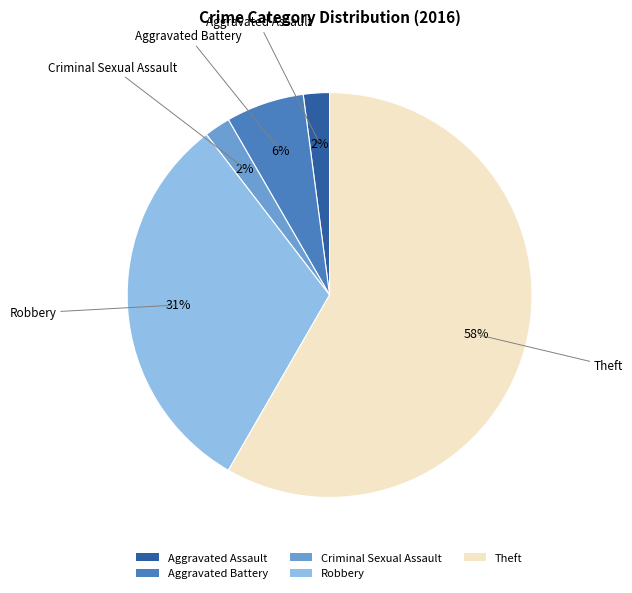

Do Aggravated Battery and Aggravated Assault together represent more than half of the pie?

No